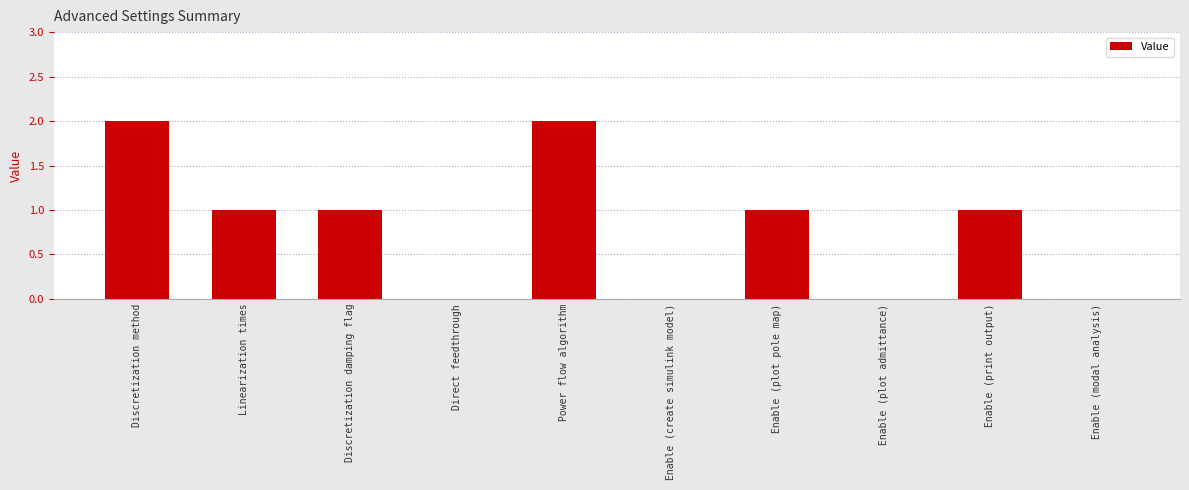

Between Discretization damping flag and Enable (modal analysis), which is larger?

Discretization damping flag